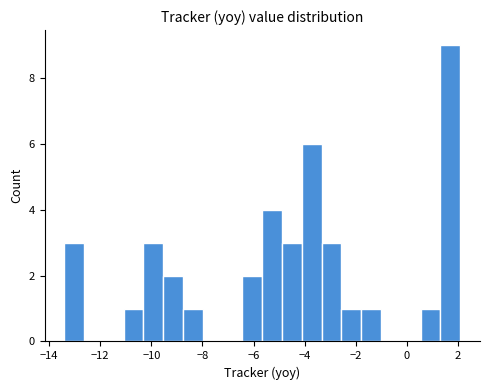

Read against the x-axis, roughly where is the centre of the tallest bar?

1.8